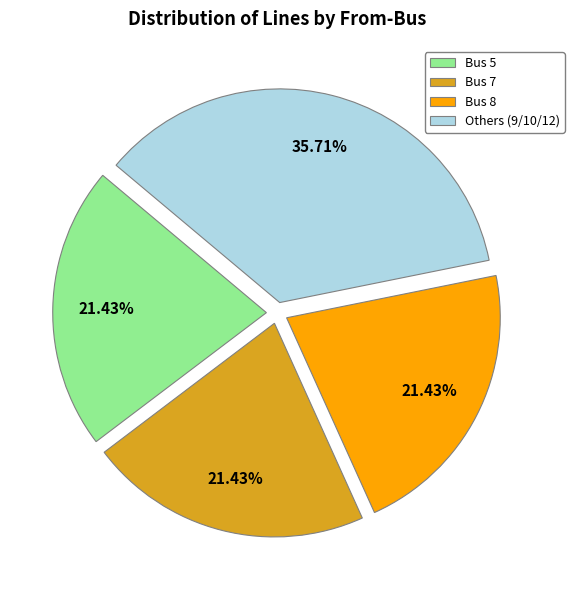

Is the sum of Bus 7 and Bus 8 greater than half?

No